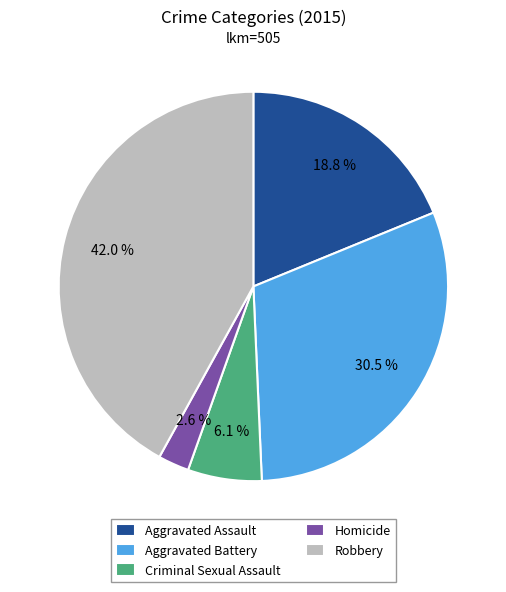

Which slice is the largest?

Robbery